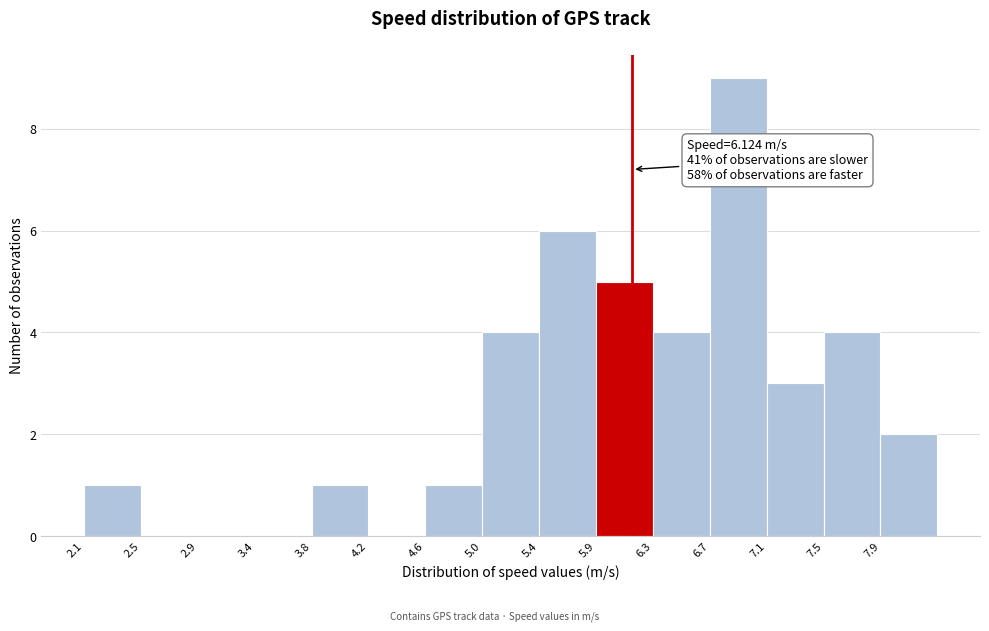

Over which range of the x-axis is the bar tallest?

6.70 to 7.10